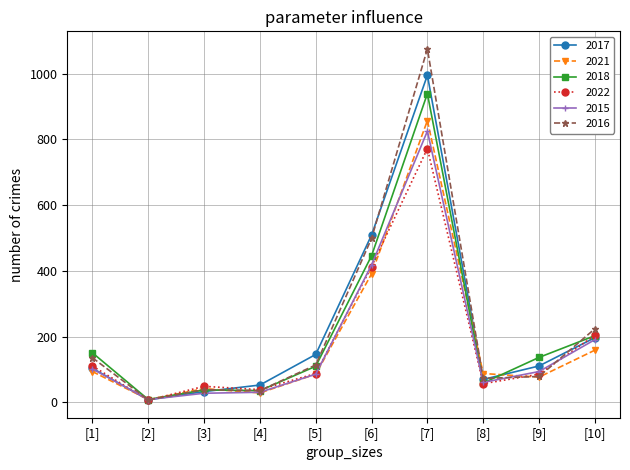

Which series has the widest spread of values?

2016